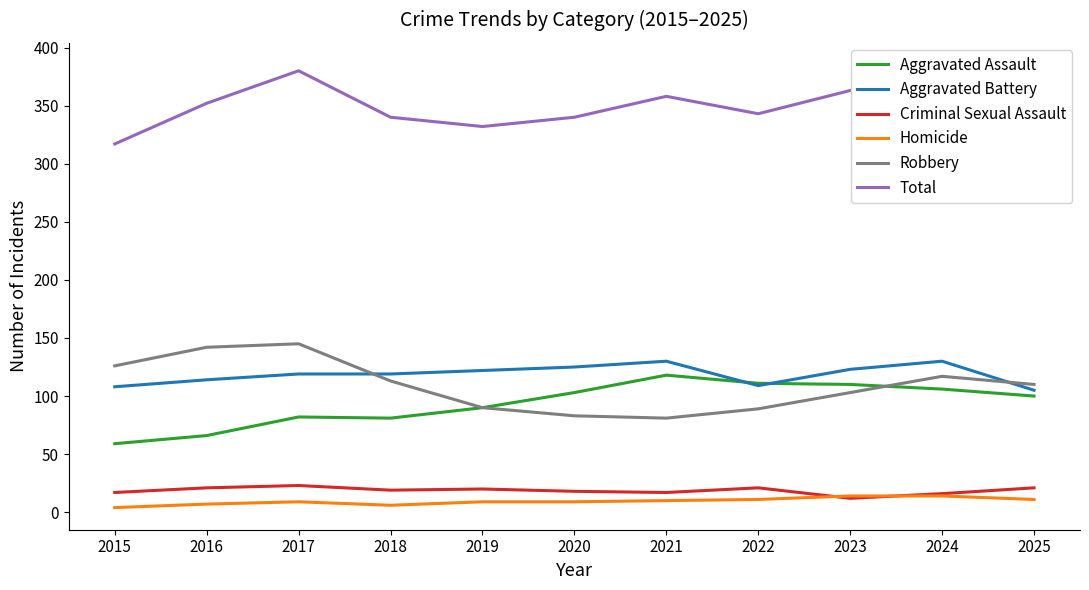

Reading left to right, what are all the values shown in this chart?

Aggravated Assault: 2015=59	2016=66	2017=82	2018=81	2019=90	2020=103	2021=118	2022=111	2023=110	2024=106	2025=100
Aggravated Battery: 2015=108	2016=114	2017=119	2018=119	2019=122	2020=125	2021=130	2022=109	2023=123	2024=130	2025=105
Criminal Sexual Assault: 2015=17	2016=21	2017=23	2018=19	2019=20	2020=18	2021=17	2022=21	2023=12	2024=16	2025=21
Homicide: 2015=4	2016=7	2017=9	2018=6	2019=9	2020=9	2021=10	2022=11	2023=14	2024=14	2025=11
Robbery: 2015=126	2016=142	2017=145	2018=113	2019=90	2020=83	2021=81	2022=89	2023=103	2024=117	2025=110
Total: 2015=317	2016=352	2017=380	2018=340	2019=332	2020=340	2021=358	2022=343	2023=363	2024=385	2025=349